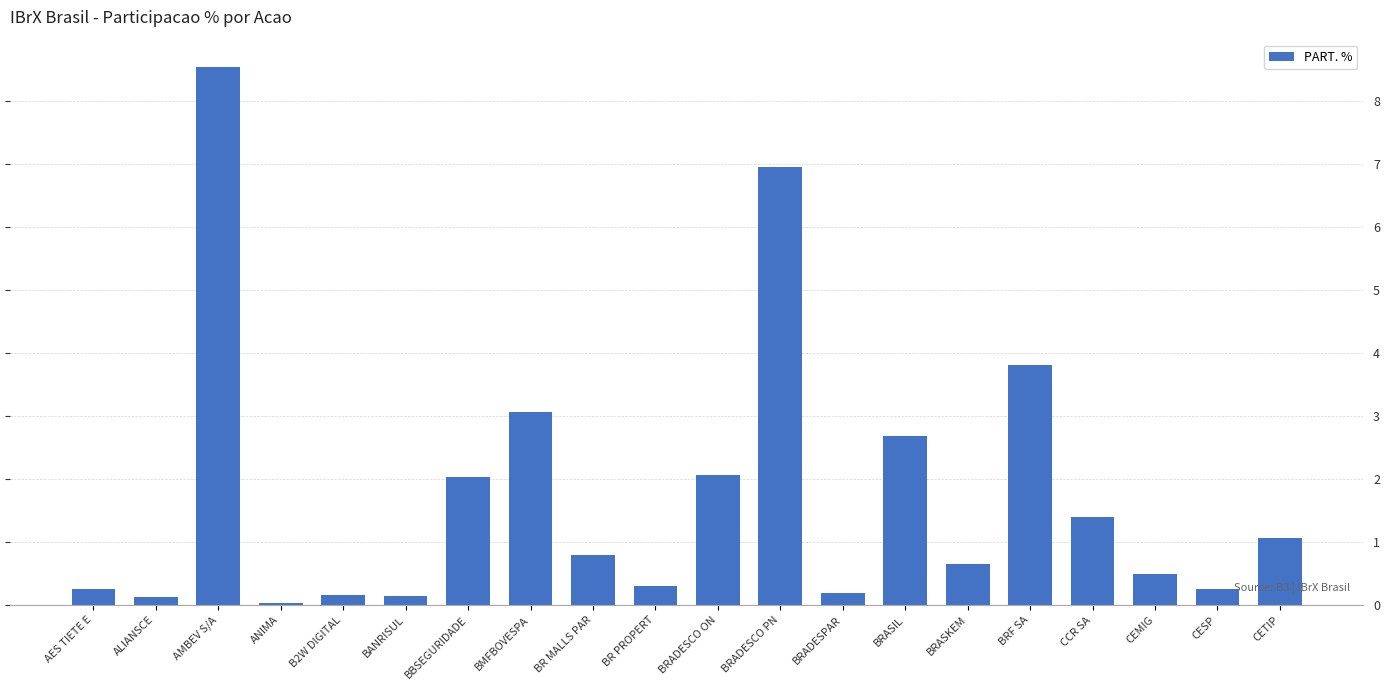

What is the value of the 1st bar from the left?

0.3